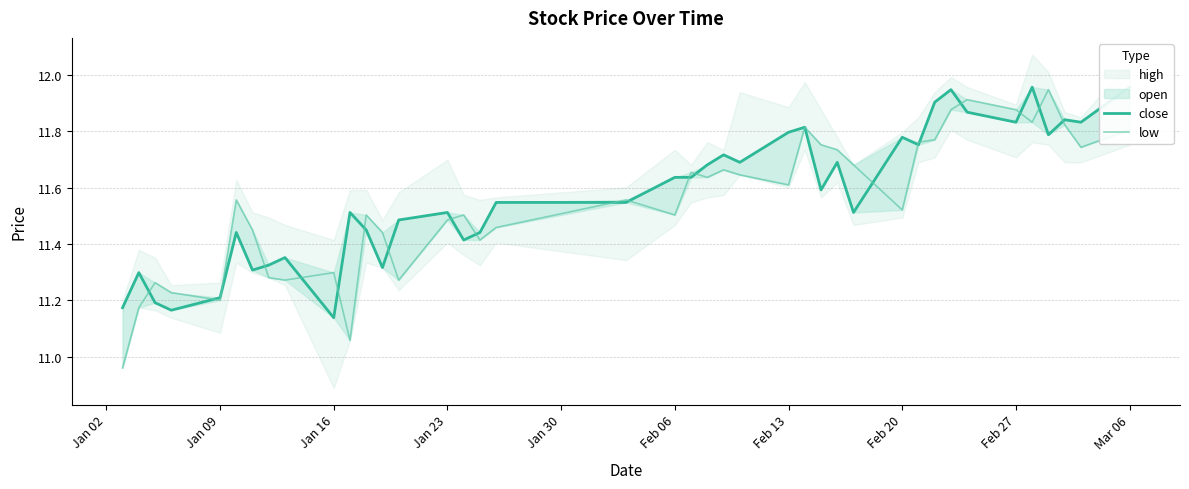

After their last crossing, which series has the higher values: close or low?

close